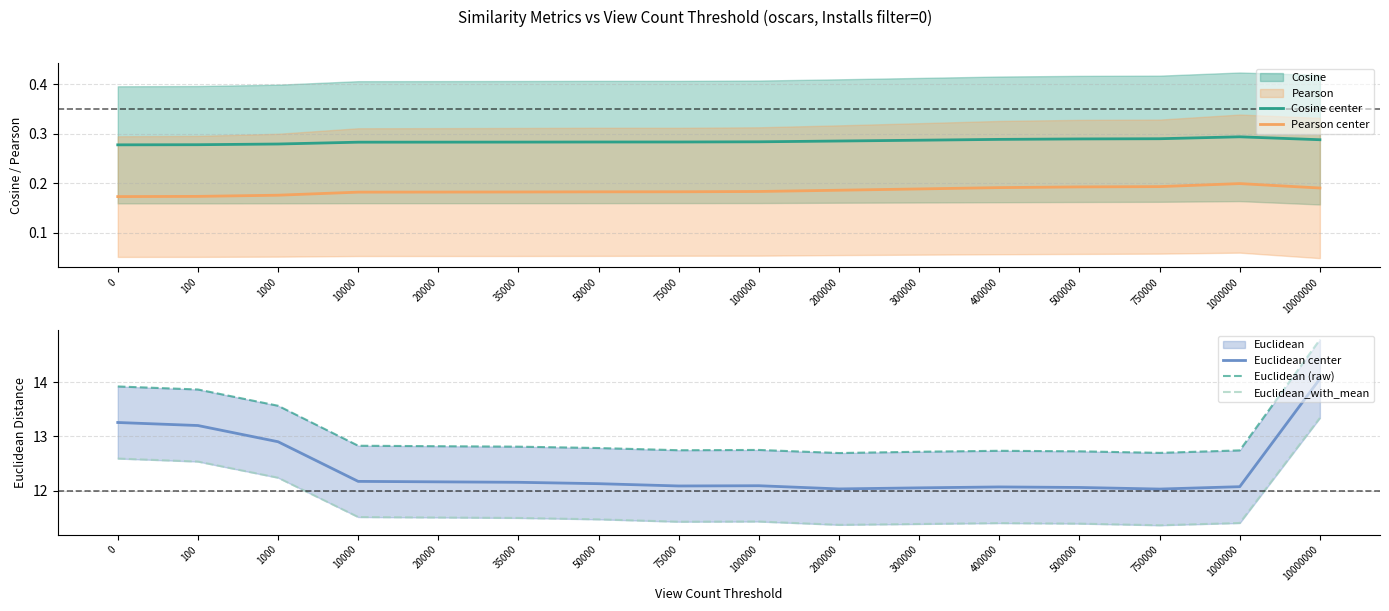

Reading left to right, what are all the values shown in this chart?

Cosine center: 0=0.3	100=0.3	1000=0.3	10000=0.3	20000=0.3	35000=0.3	50000=0.3	75000=0.3	100000=0.3	200000=0.3	300000=0.3	400000=0.3	500000=0.3	750000=0.3	1000000=0.3	10000000=0.3
Pearson center: 0=0.2	100=0.2	1000=0.2	10000=0.2	20000=0.2	35000=0.2	50000=0.2	75000=0.2	100000=0.2	200000=0.2	300000=0.2	400000=0.2	500000=0.2	750000=0.2	1000000=0.2	10000000=0.2
Euclidean center: 0=13.3	100=13.2	1000=12.9	10000=12.2	20000=12.2	35000=12.2	50000=12.1	75000=12.1	100000=12.1	200000=12.0	300000=12.1	400000=12.1	500000=12.1	750000=12.0	1000000=12.1	10000000=14.1
Euclidean (raw): 0=13.9	100=13.9	1000=13.6	10000=12.8	20000=12.8	35000=12.8	50000=12.8	75000=12.7	100000=12.8	200000=12.7	300000=12.7	400000=12.7	500000=12.7	750000=12.7	1000000=12.7	10000000=14.8
Euclidean_with_mean: 0=12.6	100=12.5	1000=12.2	10000=11.5	20000=11.5	35000=11.5	50000=11.5	75000=11.4	100000=11.4	200000=11.4	300000=11.4	400000=11.4	500000=11.4	750000=11.4	1000000=11.4	10000000=13.3